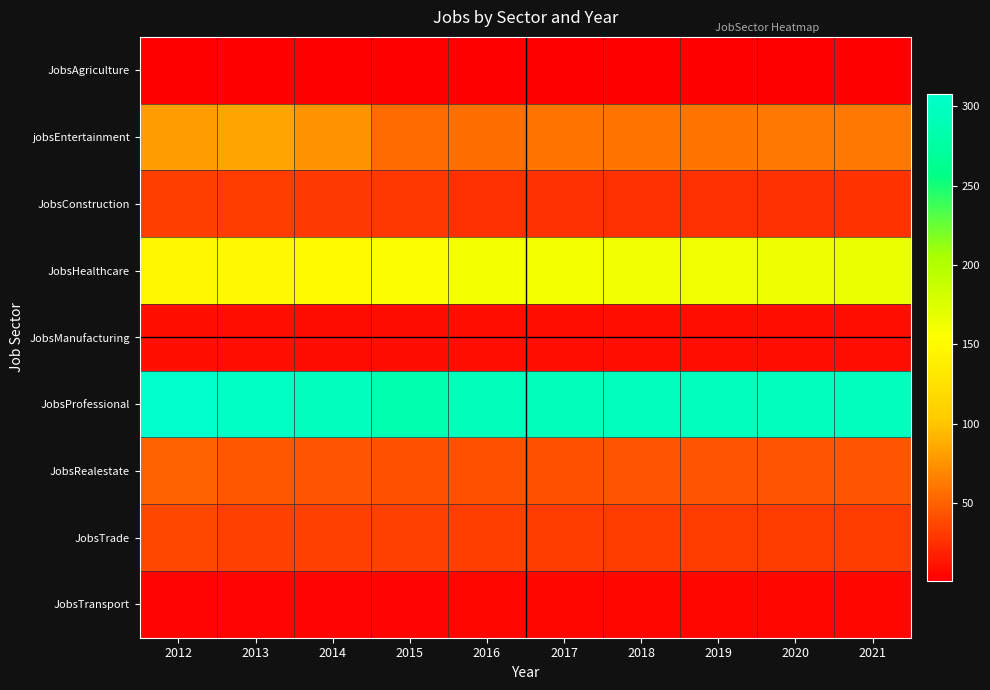

Which has a higher value, 2020 or 2018?

2020